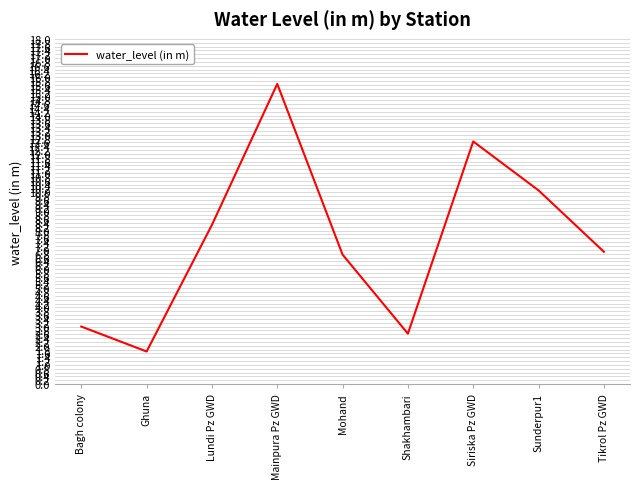

What is the minimum value shown in the chart?

1.7